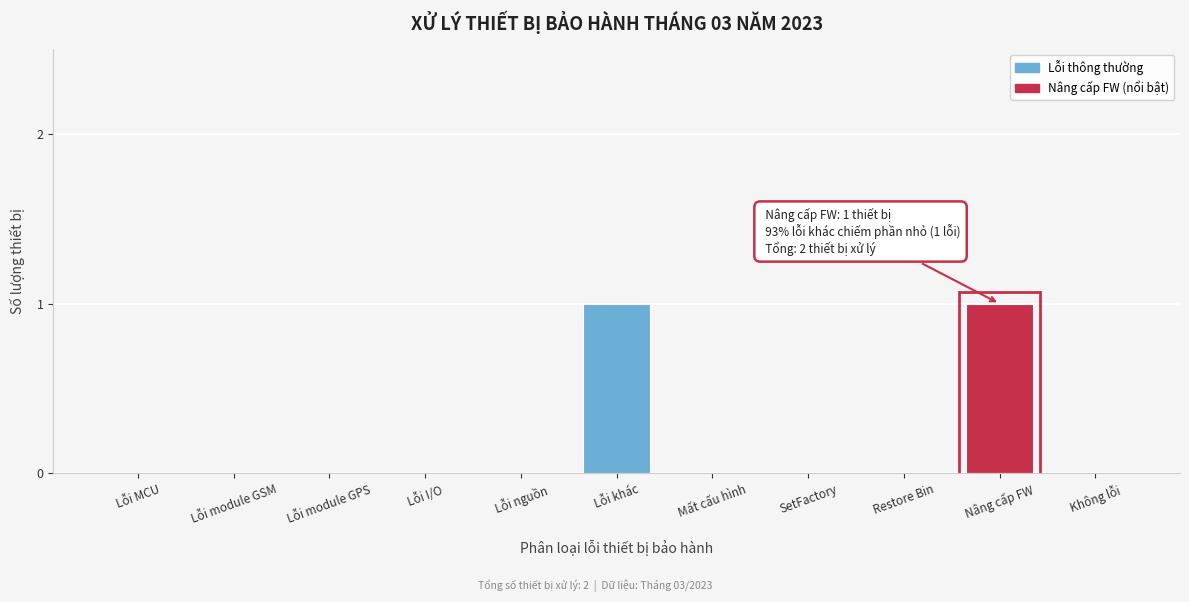

Reading left to right, transcribe all the data shown in this chart.

Lỗi MCU=0	Lỗi module GSM=0	Lỗi module GPS=0	Lỗi I/O=0	Lỗi nguồn=0	Lỗi khác=1	Mất cấu hình=0	SetFactory=0	Restore Bin=0	Nâng cấp FW=1	Không lỗi=0